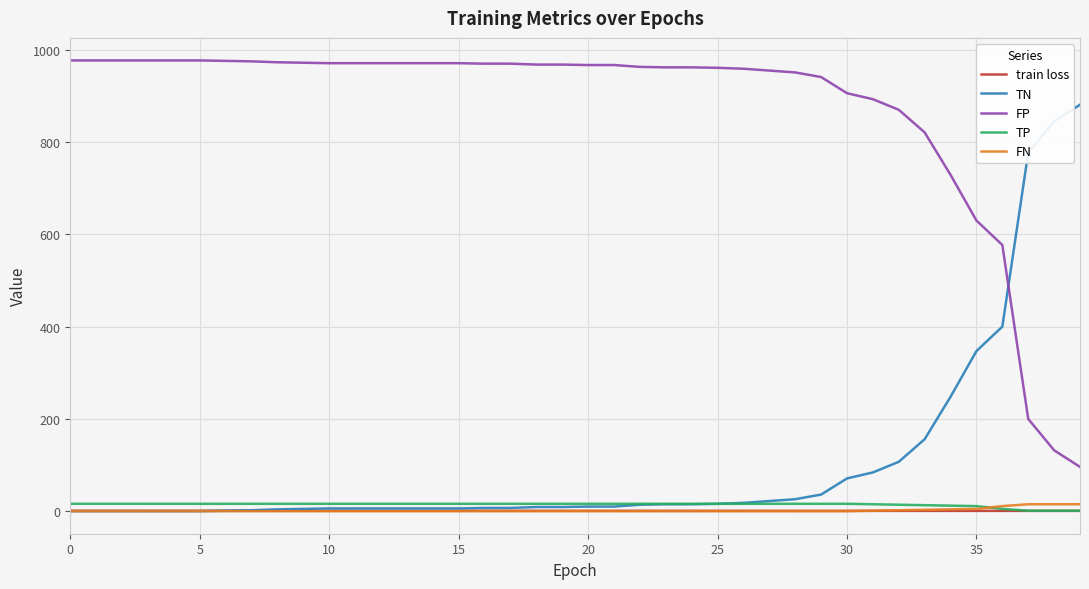

What are all the series names shown in the legend?

train loss, TN, FP, TP, FN